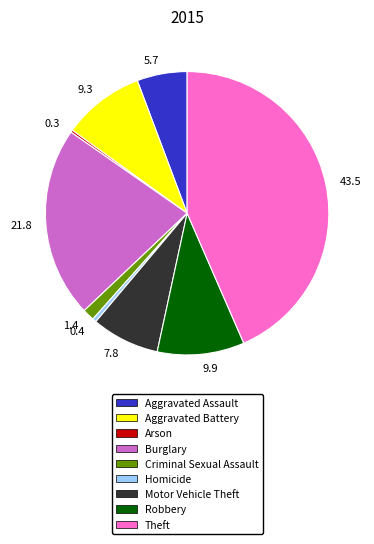

Between Burglary and Theft, which is larger?

Theft